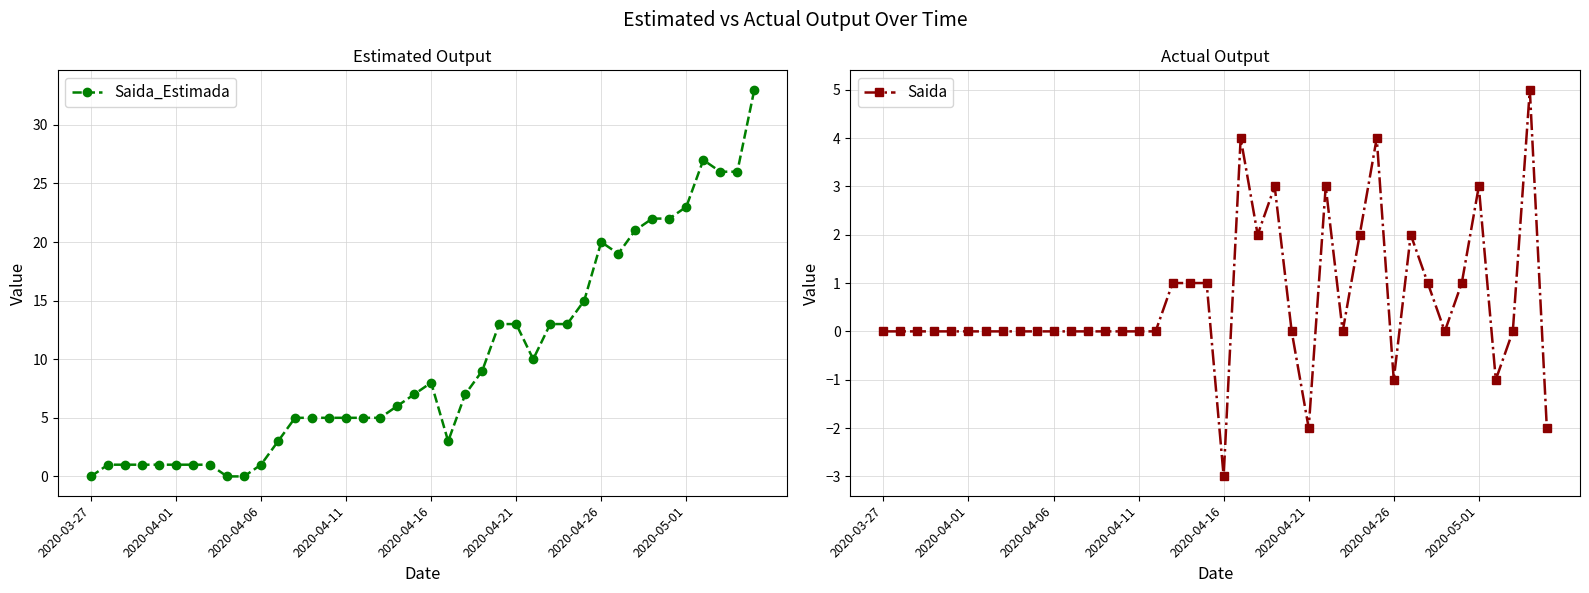

Which category has the lowest value in the Saida series?

2020-04-16